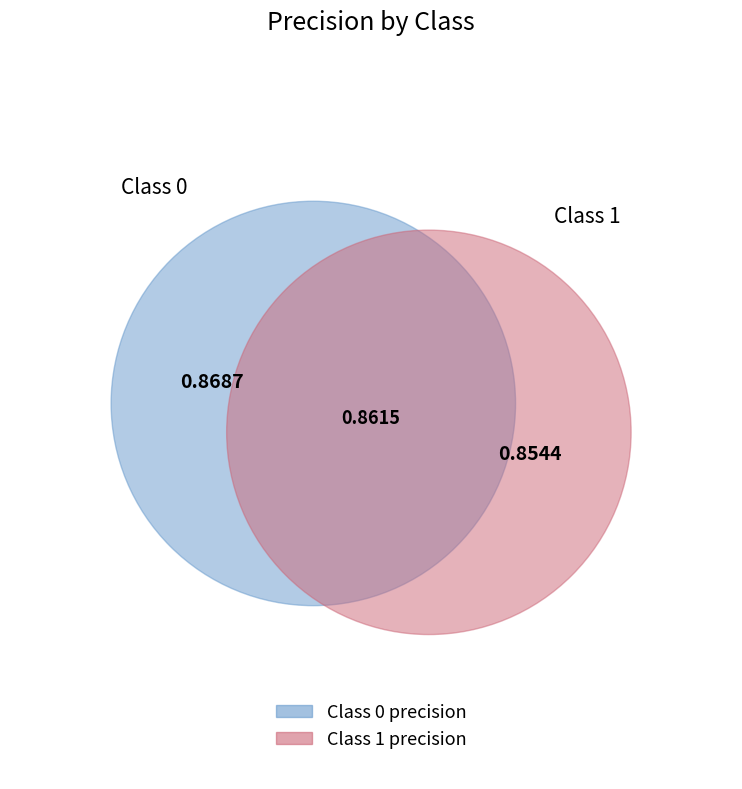

Do 1 and 0 together represent more than half of the pie?

Yes